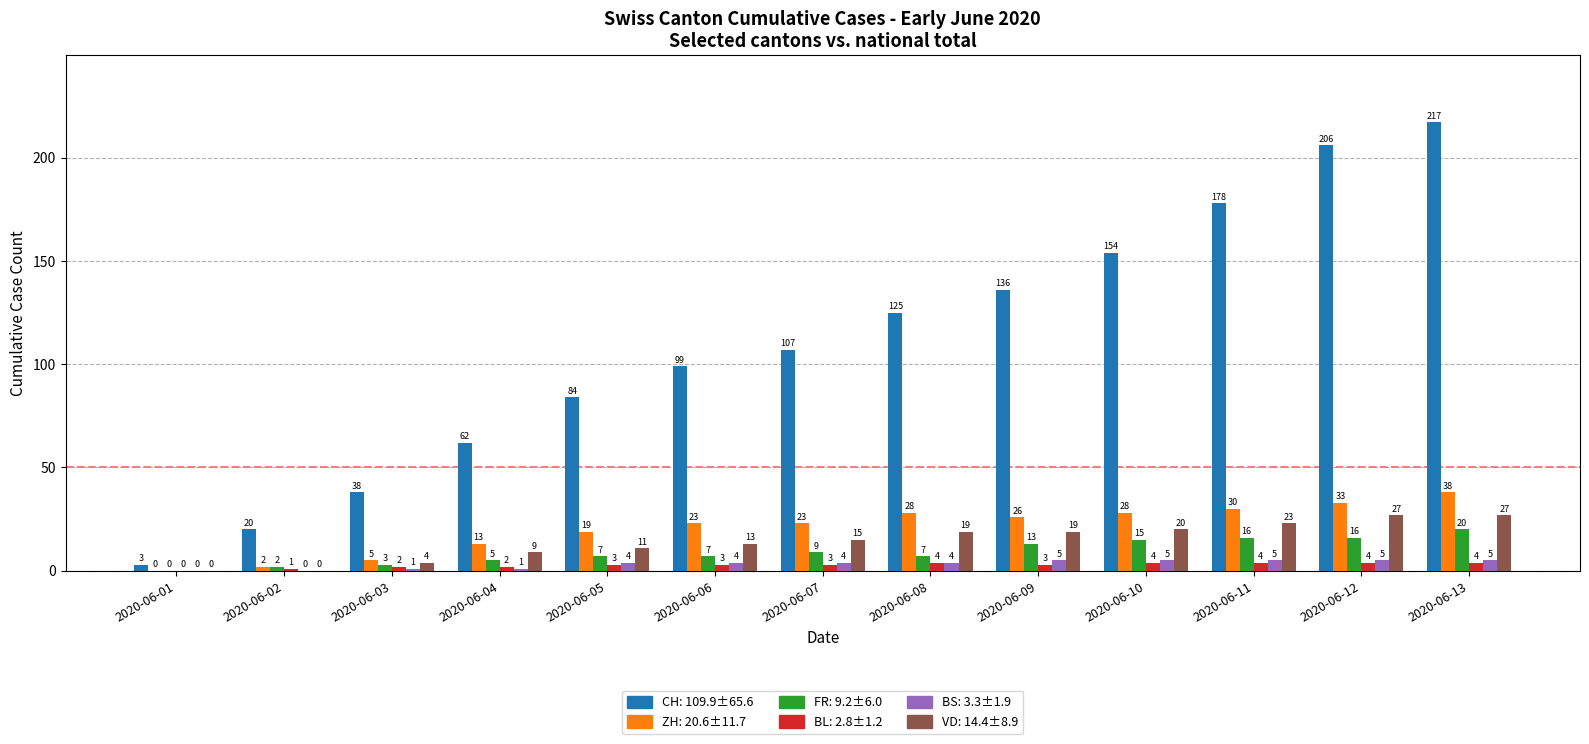

At which category is the sum across all series the highest?

2020-06-13